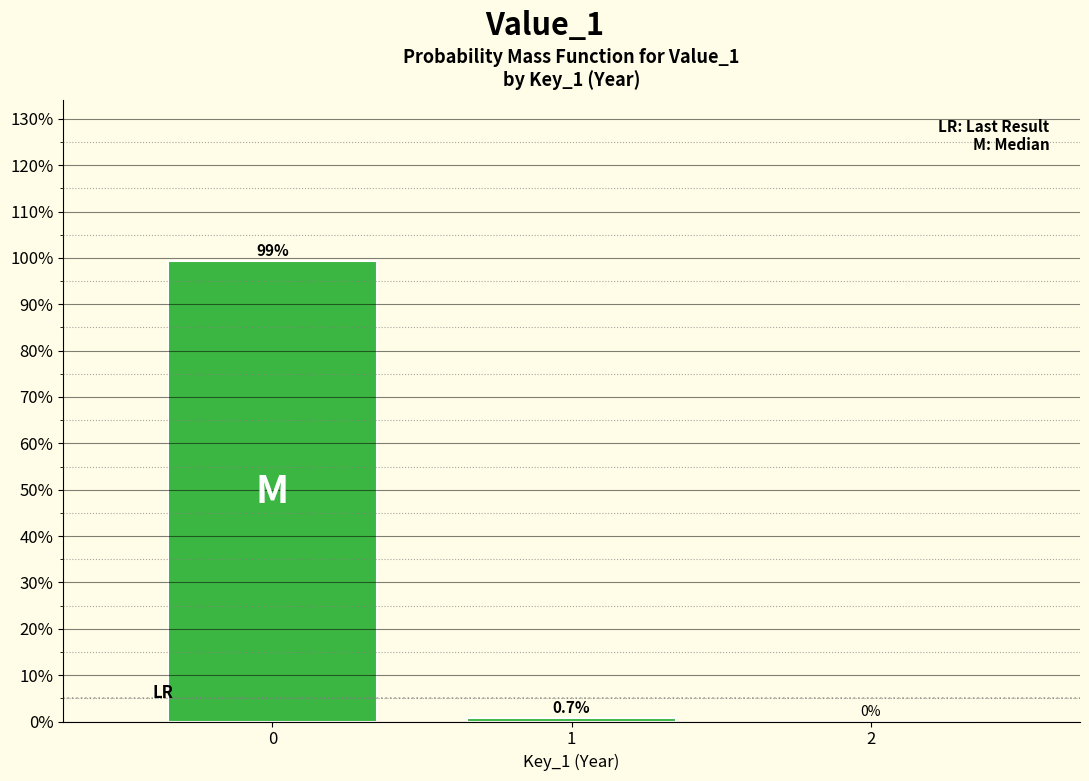

Are the bars horizontal?

No